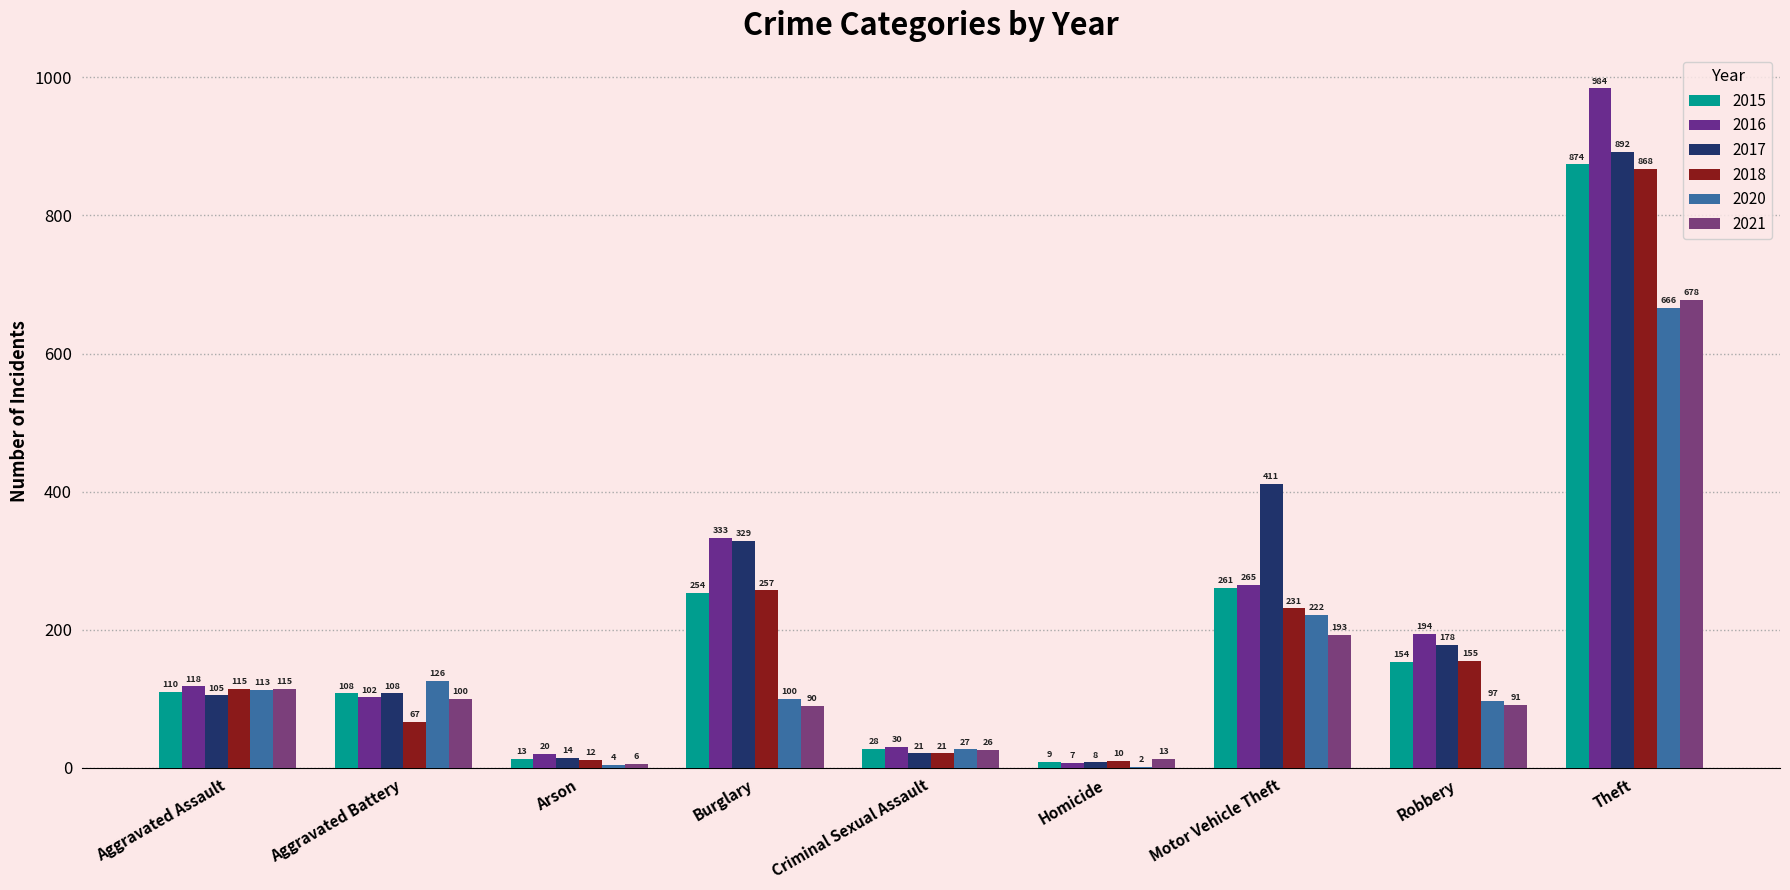

What is the label of the 6th bar from the right?

Burglary